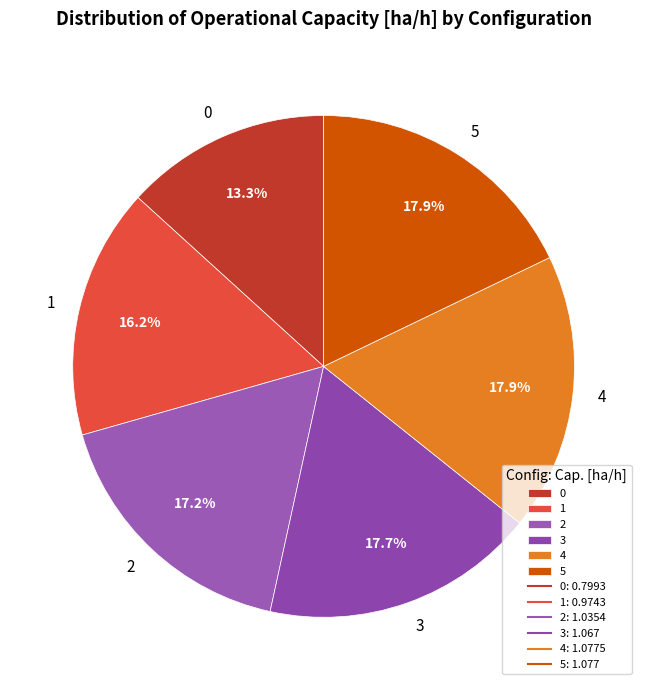

How many segments does this pie chart have?

6